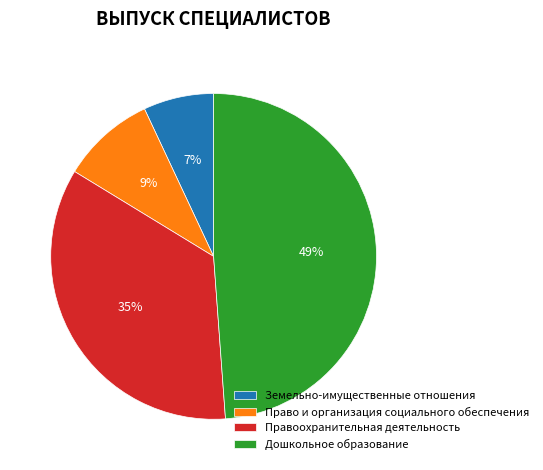

Count the number of slices in the pie.

4